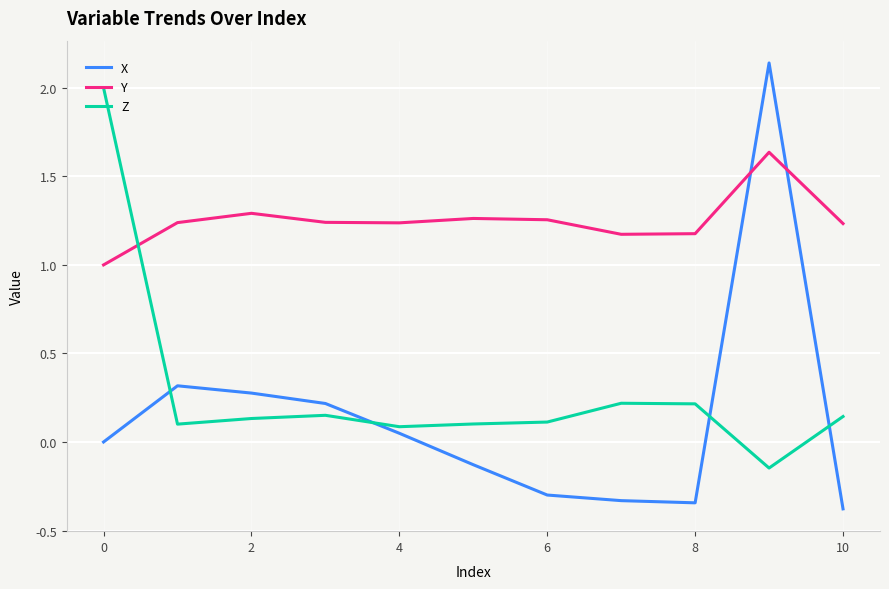

How many interior local peaks does the Y series have?

3